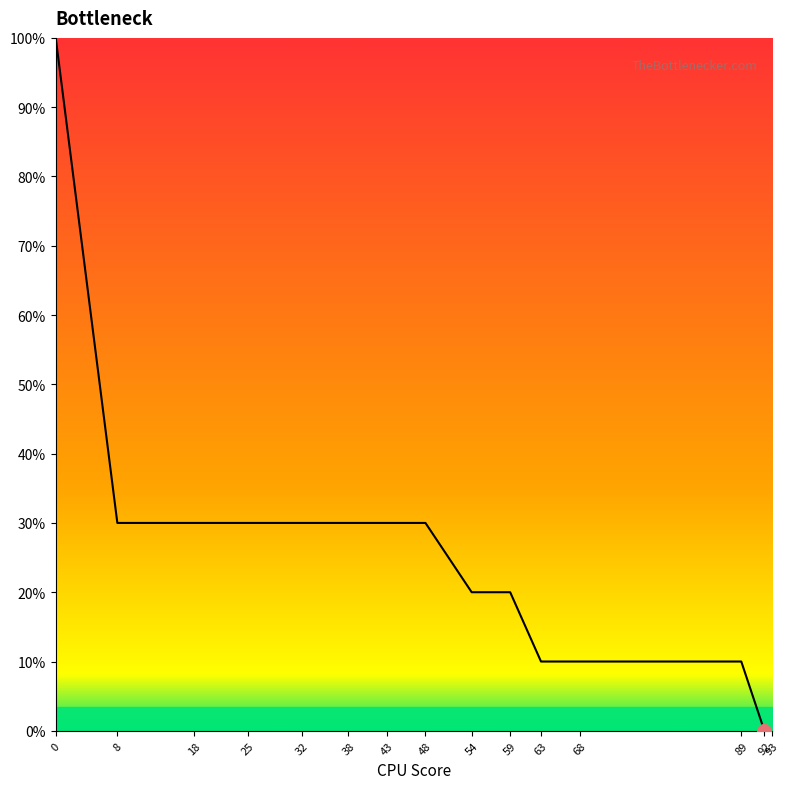

What is the ratio of the value at 43 to the value at 63?

3.0